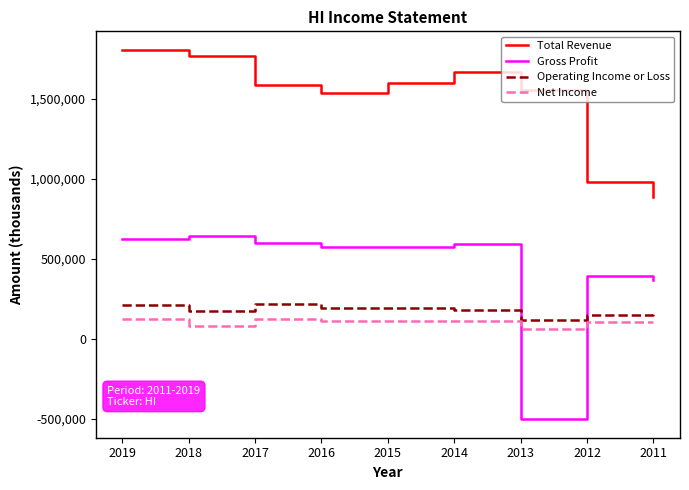

Which series changed the most between 2013 and 2011?

Gross Profit